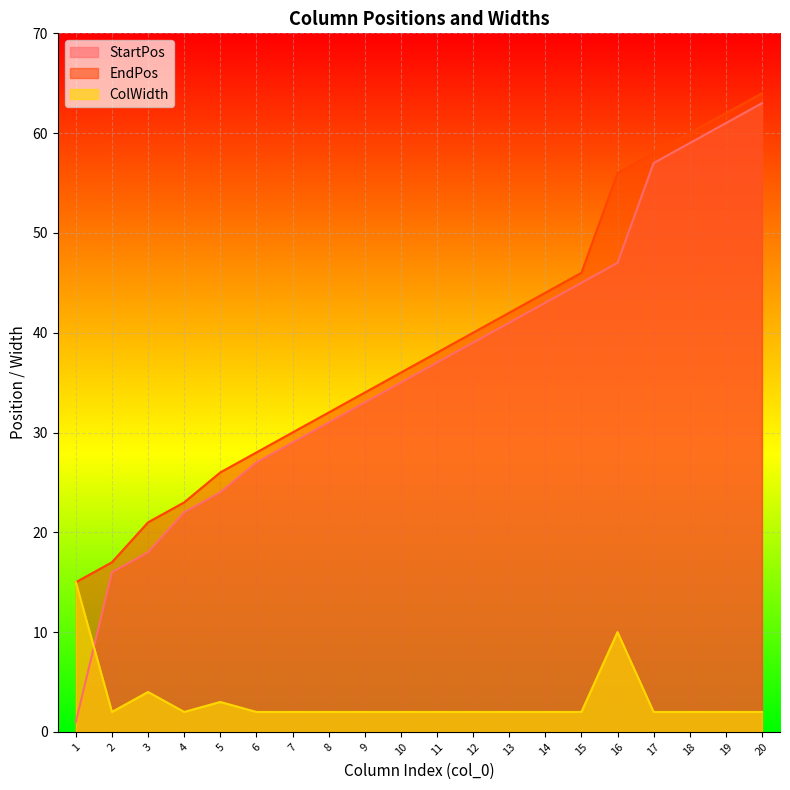

Rank the series at 1 from highest to lowest value.

EndPos, ColWidth, StartPos